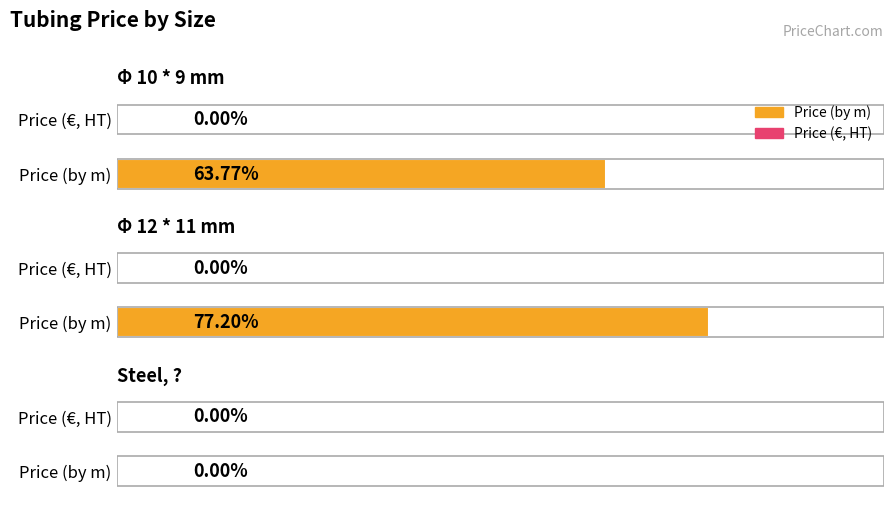

How many groups of bars are there?

3